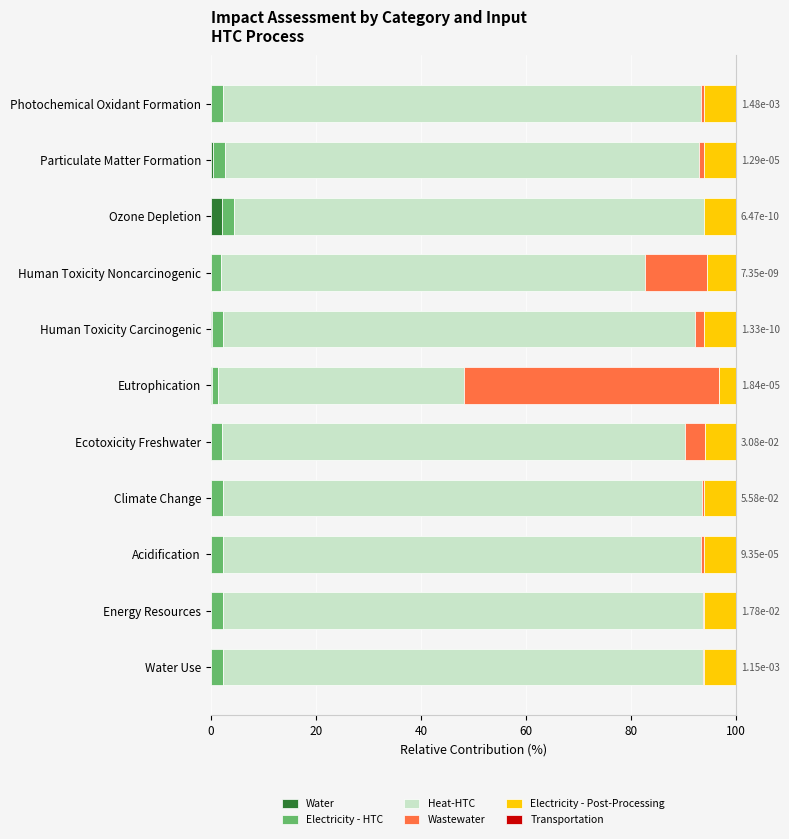

Reading left to right, what are all the values shown in this chart?

Water: 0.0	0.1	0.1	0.1	0.1	0.2	0.2	0.0	2.2	0.4	0.1
Electricity - HTC: 2.2	2.2	2.2	2.2	2.1	1.1	2.2	2.0	2.2	2.2	2.2
Heat-HTC: 91.5	91.4	90.9	91.1	88.1	47.0	89.9	80.6	89.5	90.4	91.0
Wastewater: 0.1	0.1	0.6	0.4	3.7	48.5	1.6	11.9	0.1	0.9	0.5
Electricity - Post-Processing: 6.2	6.2	6.2	6.2	6.0	3.2	6.1	5.5	6.1	6.1	6.2
Transportation: 0.0	0.0	0.0	0.0	0.0	0.0	0.0	0.0	0.0	0.0	0.0